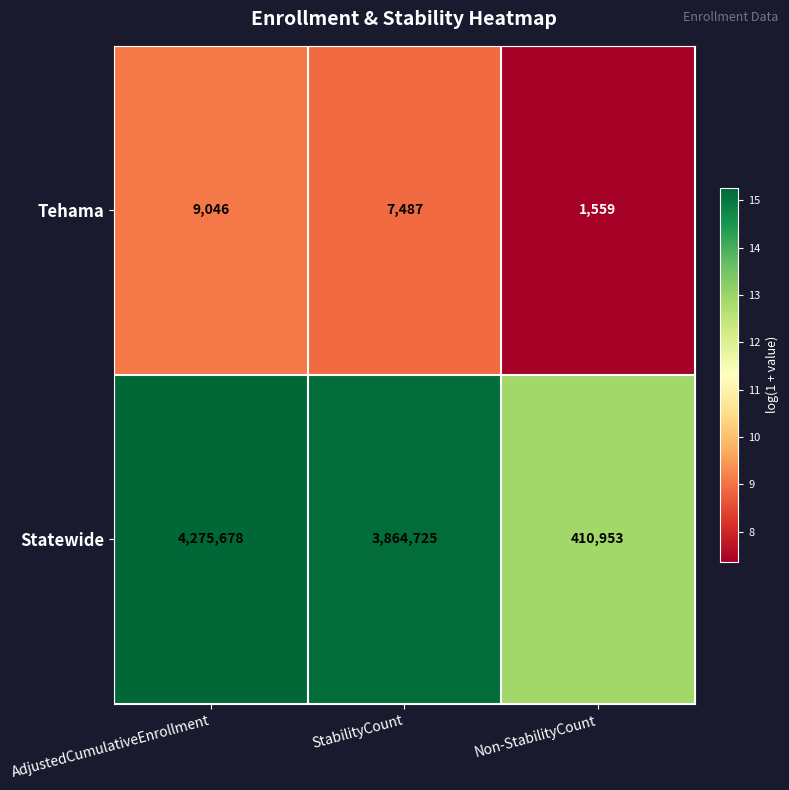

List the series in order of their peak value, lowest first.

Tehama, Statewide